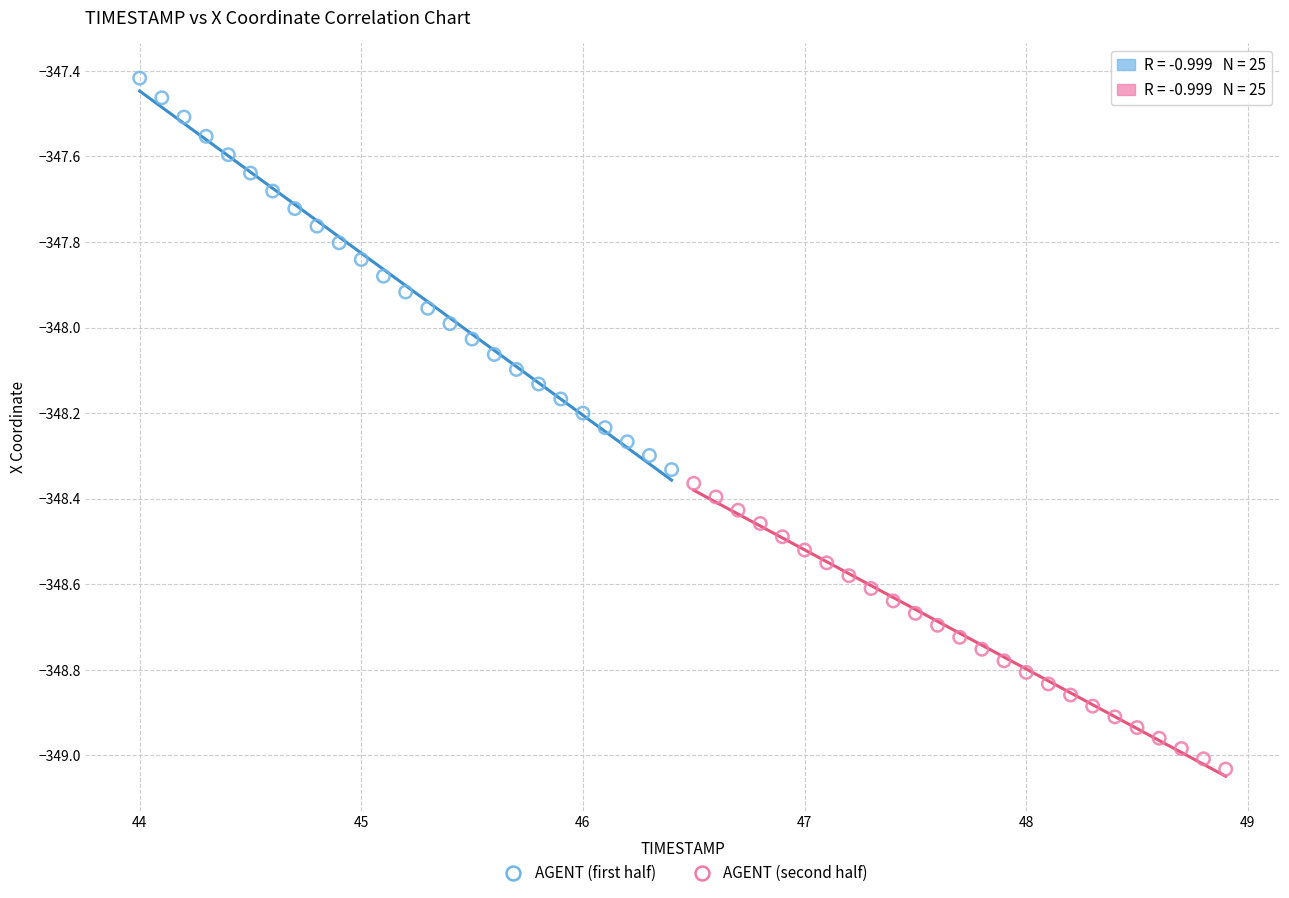

Which series has the largest Y range (max minus min)?

AGENT (first half)